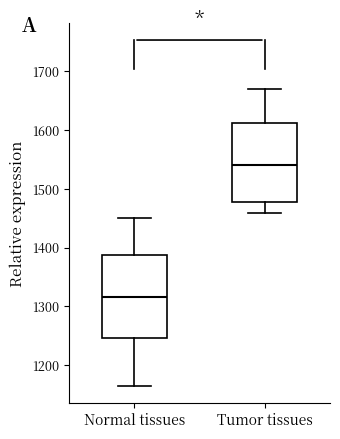

Which box's median line is the highest?

Tumor tissues